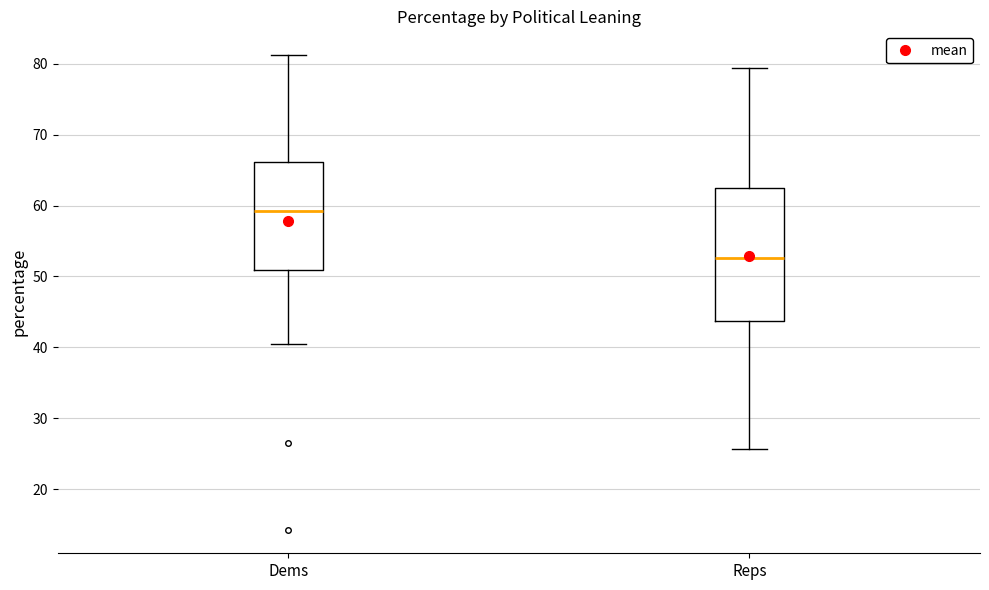

Reading left to right, transcribe this box plot: for each box, give where its median line is, the range the box spans, and where its two whiskers end, as read against the y-axis. The values are not printed on the chart, so give them approximately, as read against the axis.

Dems: median 59, box 51 to 66, whiskers 40 to 81
Reps: median 53, box 44 to 62, whiskers 26 to 79